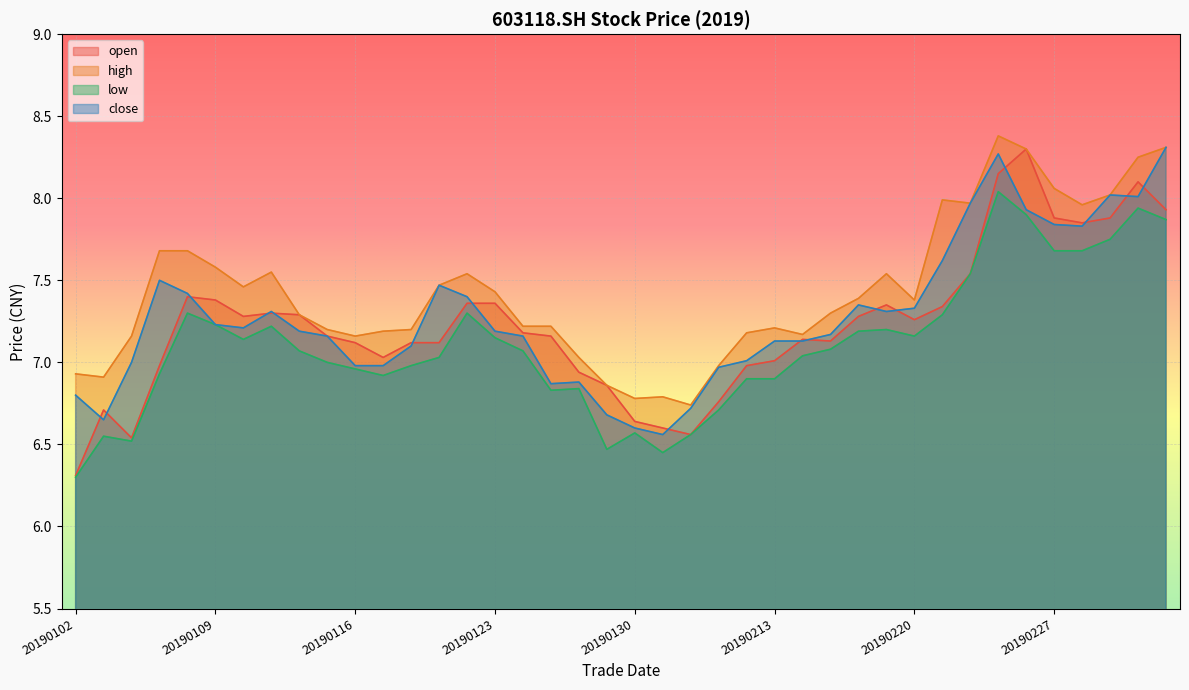

What is the spread (max minus min) of values at 20190110?

0.3